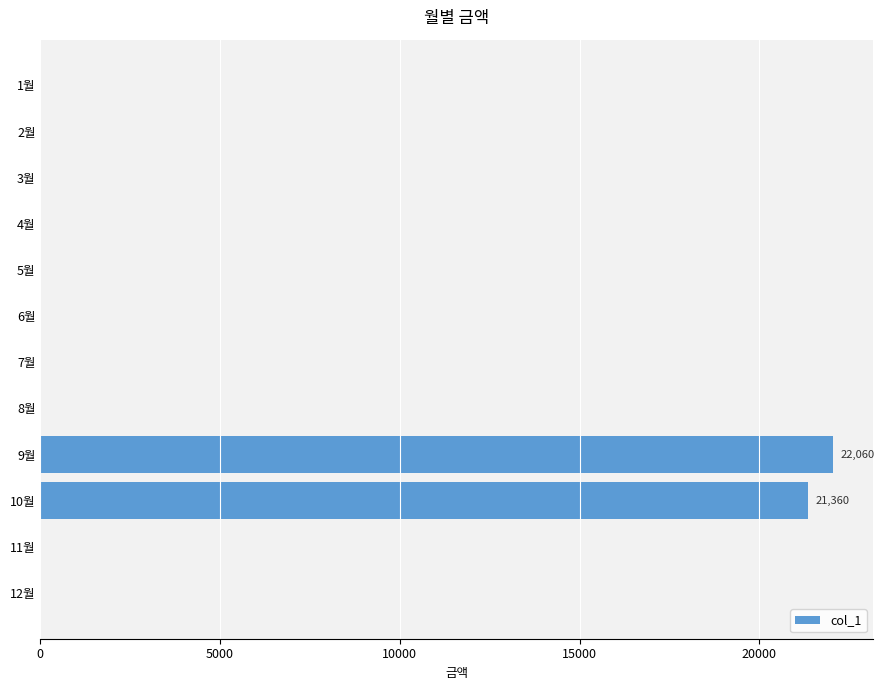

Reading bottom to top, extract all data points from this chart.

12월=0	11월=0	10월=21360	9월=22060	8월=0	7월=0	6월=0	5월=0	4월=0	3월=0	2월=0	1월=0